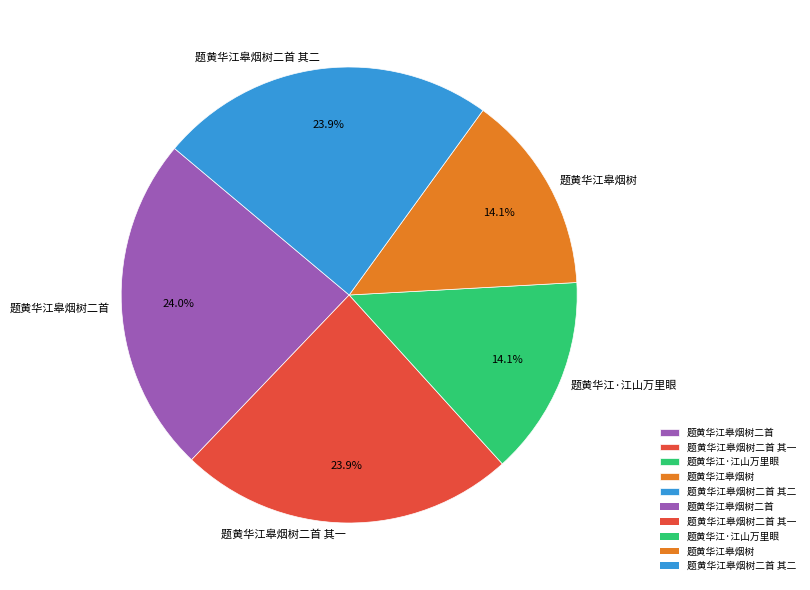

Is there any slice that represents more than half of the pie?

No